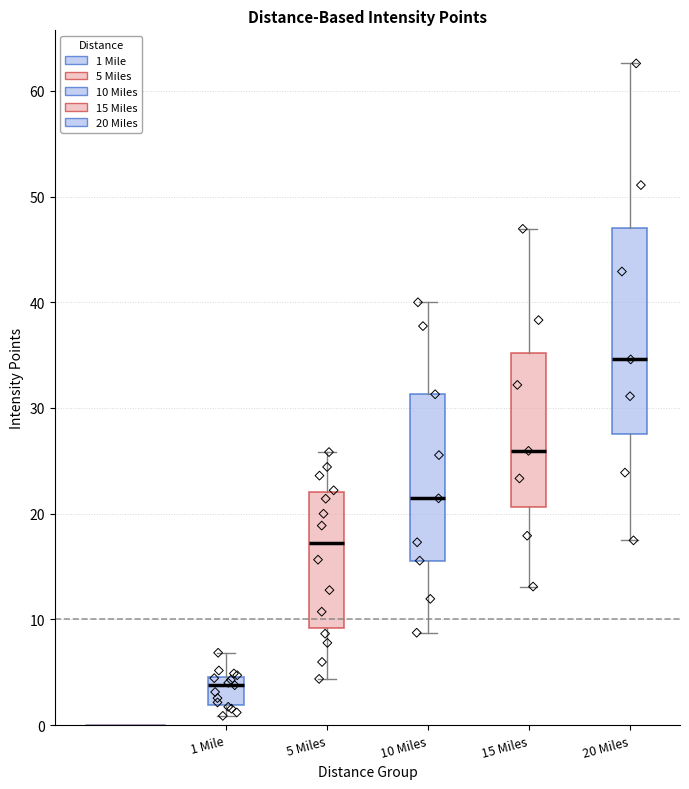

Reading left to right, transcribe this box plot: for each box, give where its median line is, the range the box spans, and where its two whiskers end, as read against the y-axis. The values are not printed on the chart, so give them approximately, as read against the axis.

1 Mile: median 4, box 2 to 5, whiskers 1 to 7
5 Miles: median 17, box 9 to 22, whiskers 4 to 26
10 Miles: median 21, box 16 to 31, whiskers 9 to 40
15 Miles: median 26, box 21 to 35, whiskers 13 to 47
20 Miles: median 35, box 27 to 47, whiskers 17 to 63